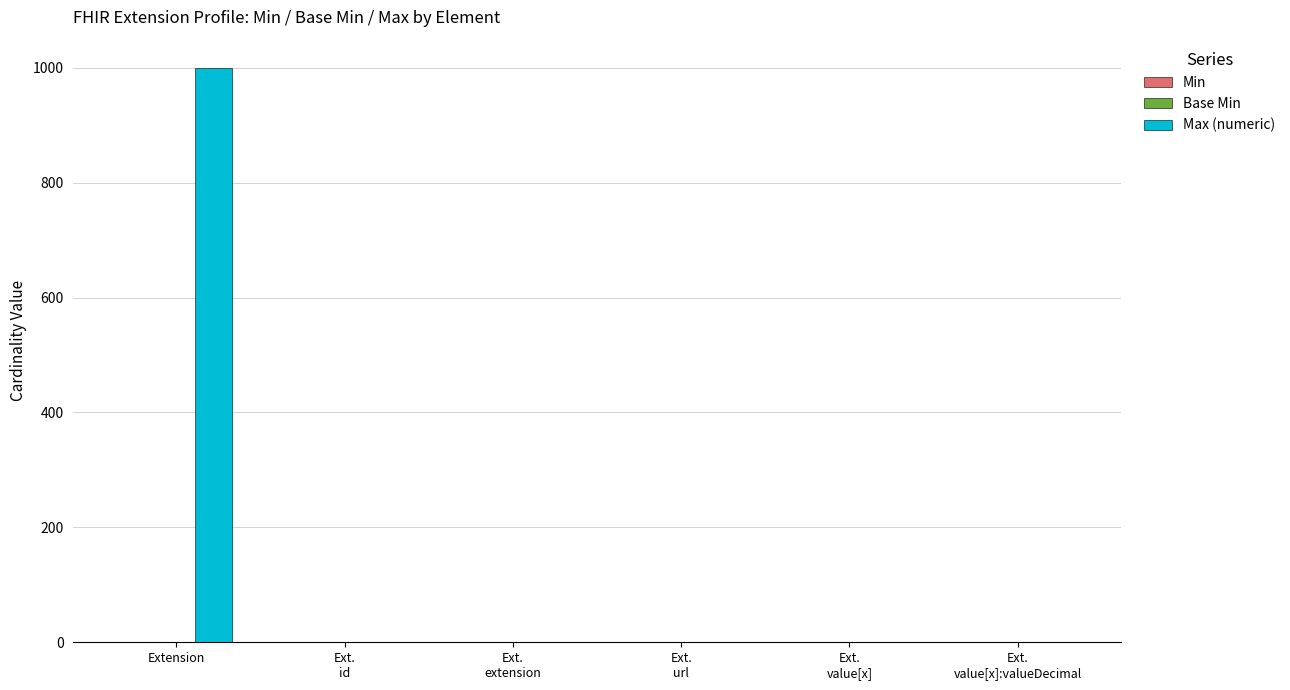

Which label corresponds to the largest value in the chart?

Extension